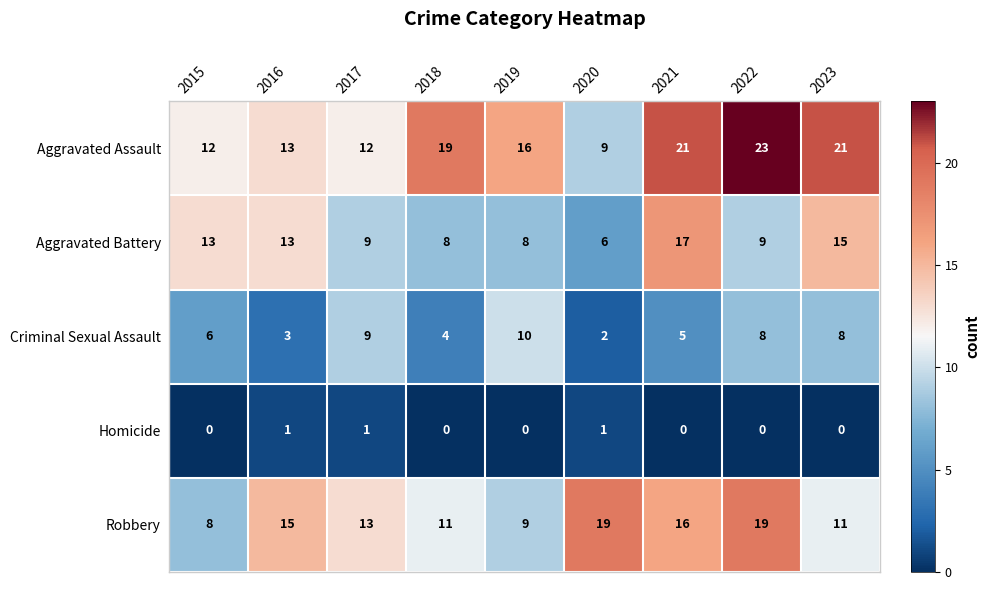

What is the maximum value for Aggravated Battery?

17